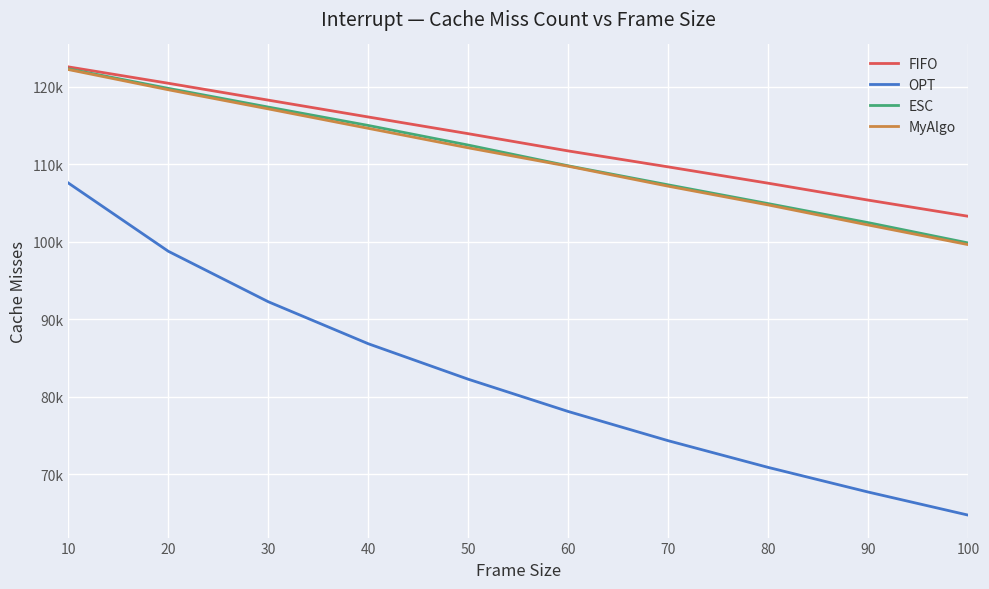

What is the value of the ESC point at the 7th from the left?

107364